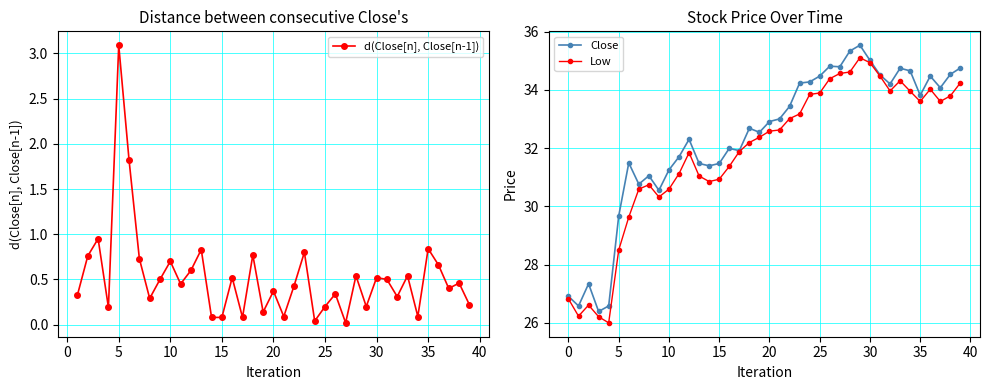

True or false: Close has more than 2 points higher than both neighbors.

True